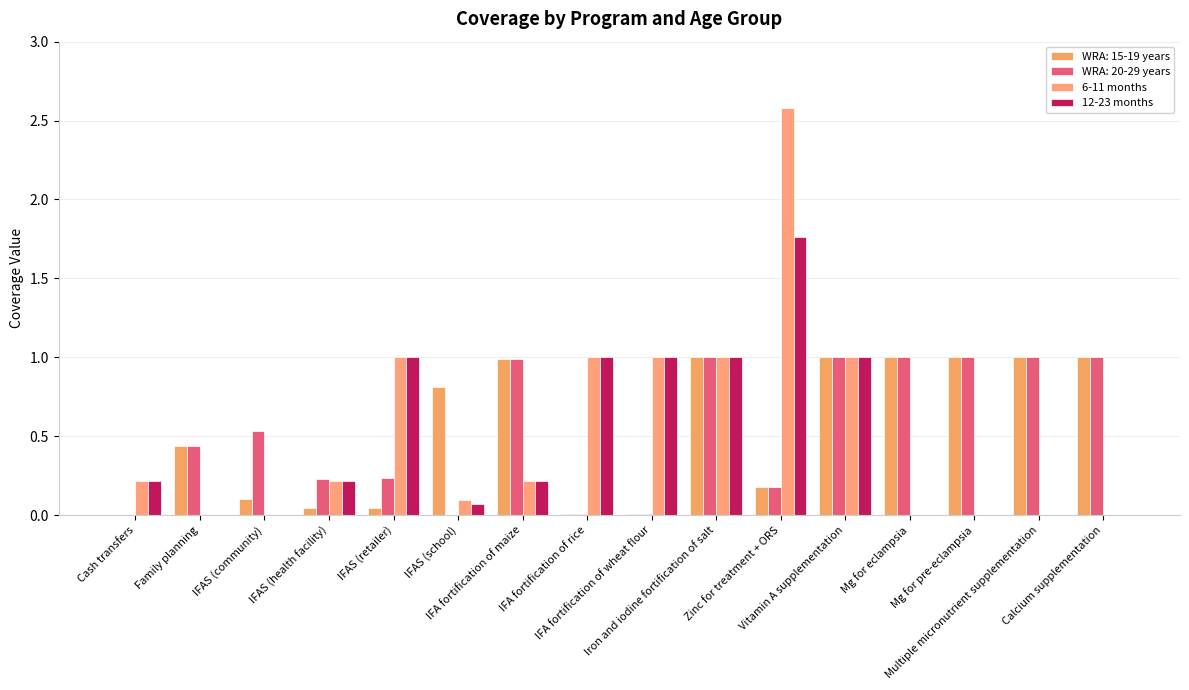

True or false: 12-23 months has a value of 0.4 at IFA fortification of rice.

False